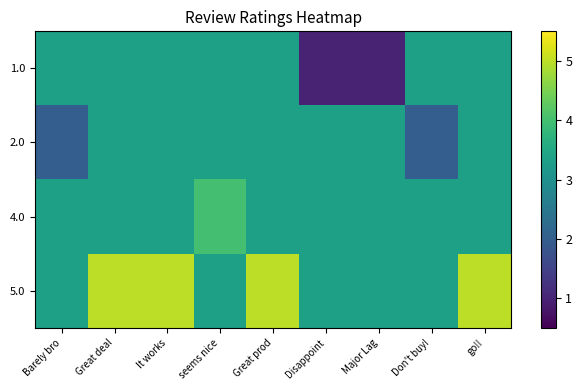

List the series in order of their overall mean, lowest first.

row_0, row_1, row_2, row_3